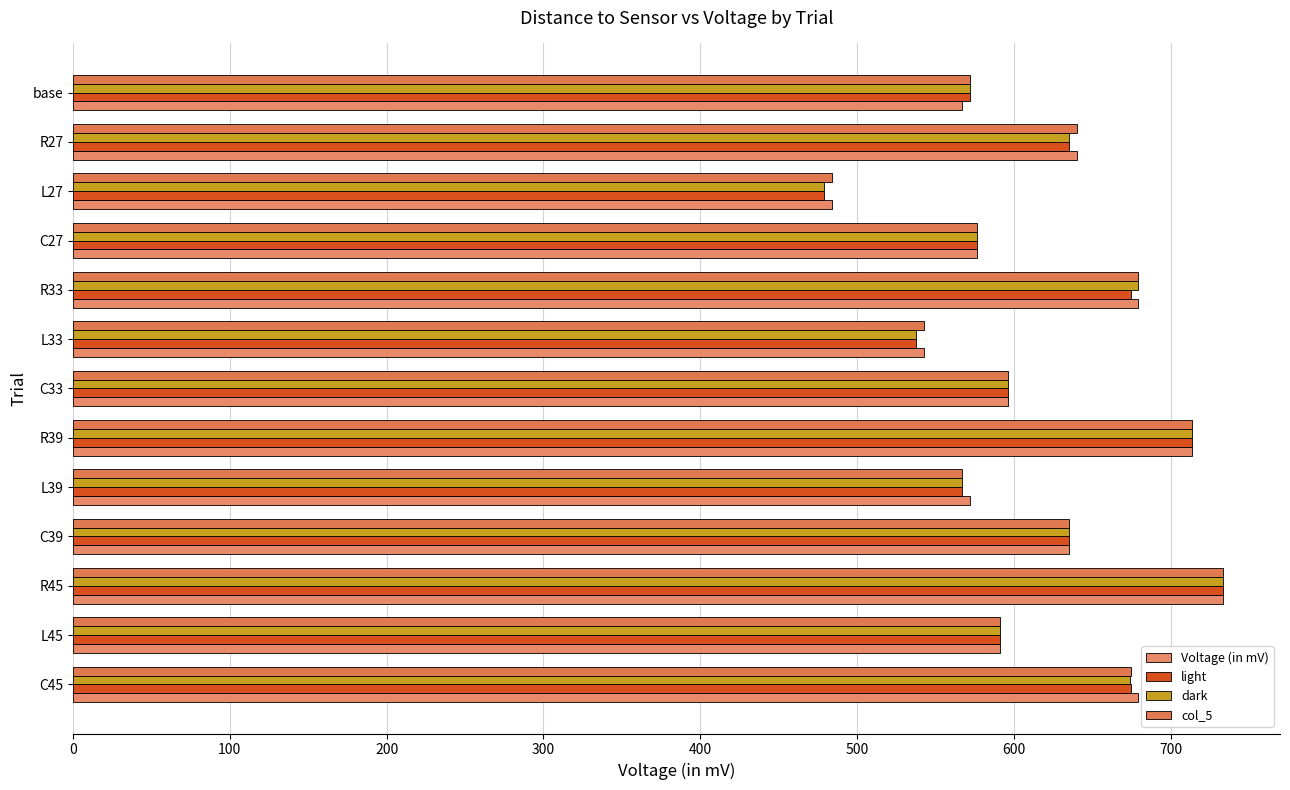

How many values in the Voltage (in mV) series exceed 596?

7